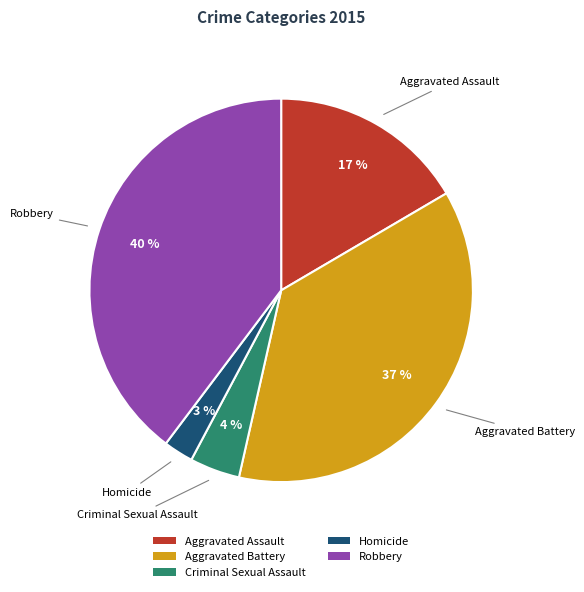

What is the ratio of the value at Aggravated Battery to the value at Aggravated Assault?

2.2